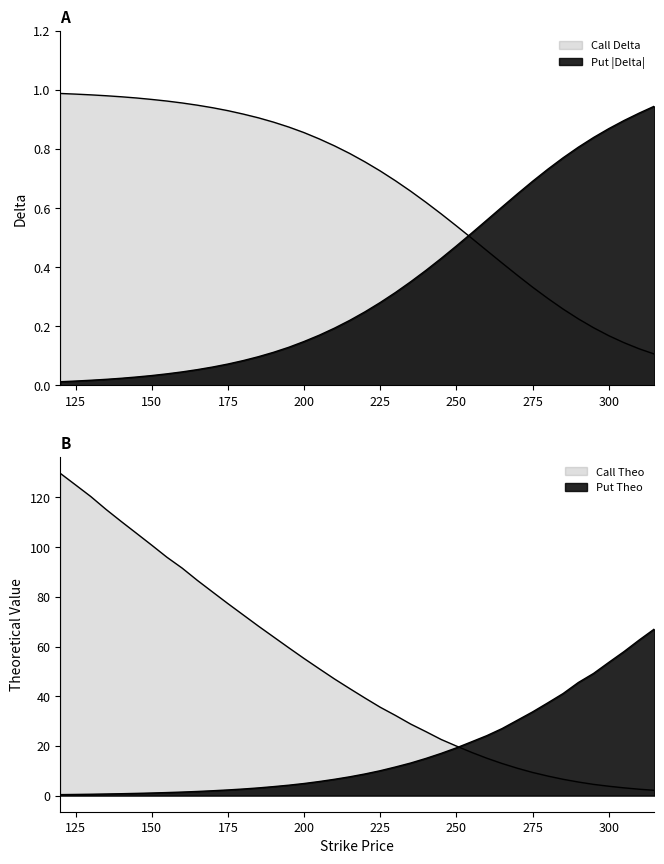

Which category has the lowest value across all series?

120